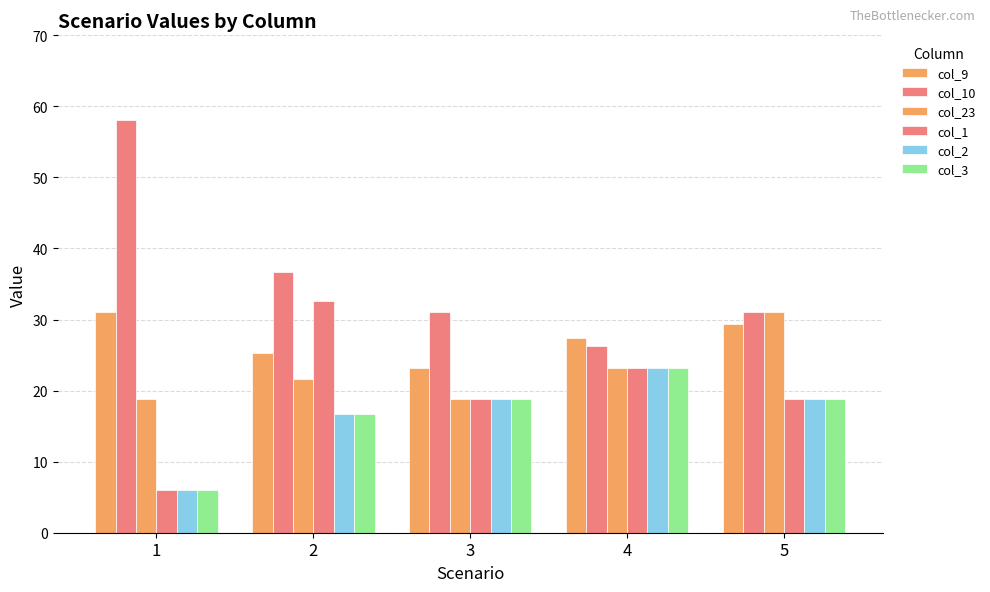

Are the bars horizontal?

No